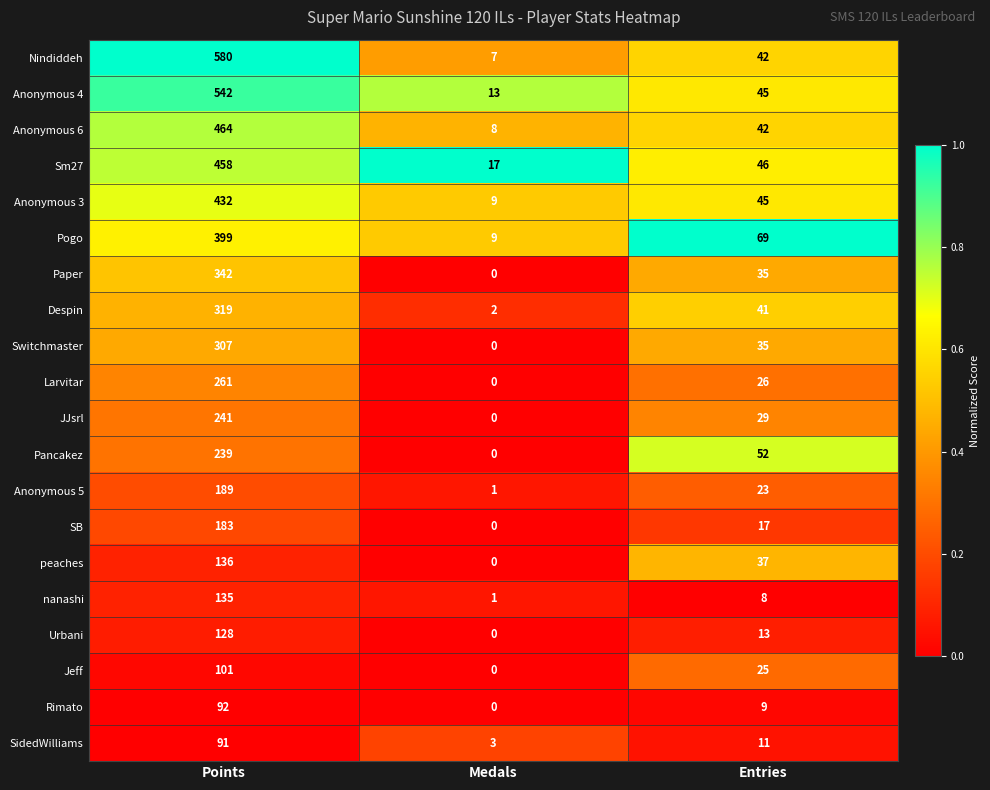

At how many categories does at least one series exceed 0?

3